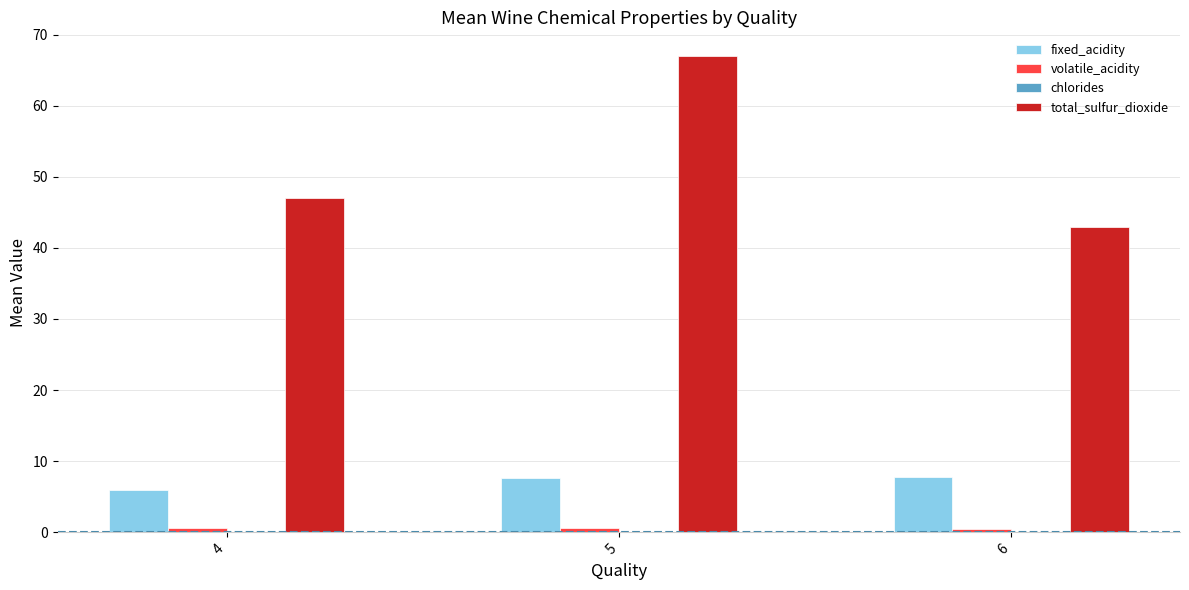

At which category is the sum across all series the highest?

5